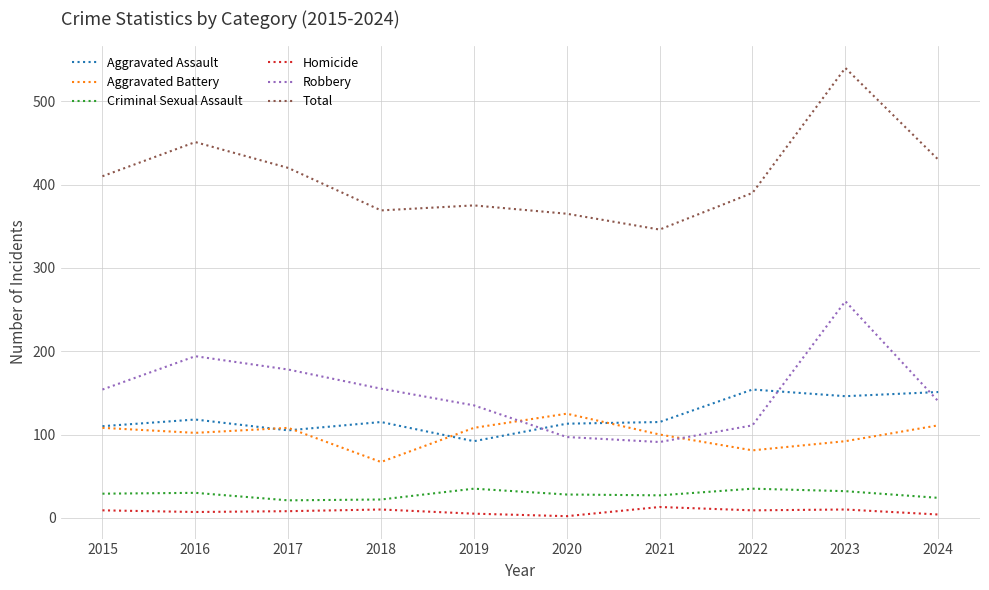

What is the spread (max minus min) of values at 2023?

530